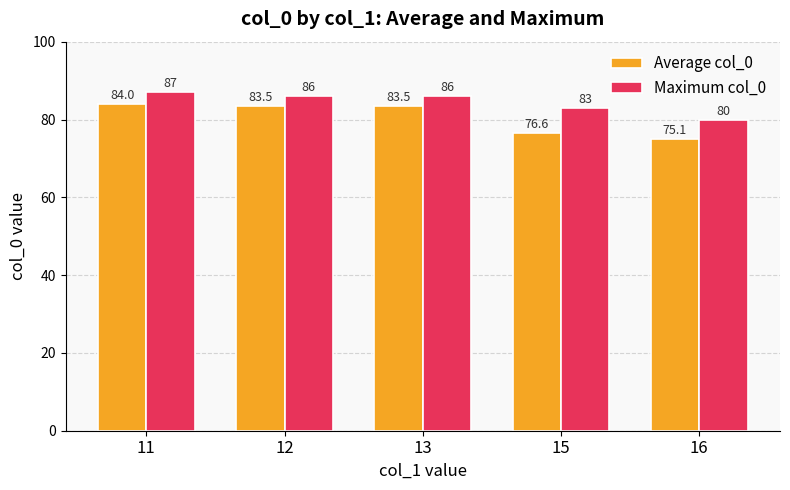

Reading left to right, list all the values displayed in this chart.

Average col_0: 84.0	83.5	83.5	76.6	75.1
Maximum col_0: 87.0	86.0	86.0	83.0	80.0